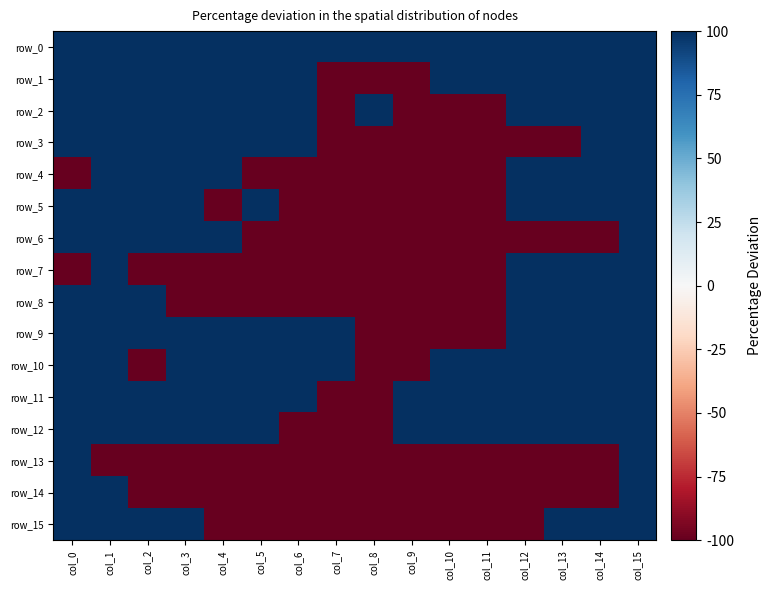

Between col_1 and col_12, which series saw the biggest shift?

row_3